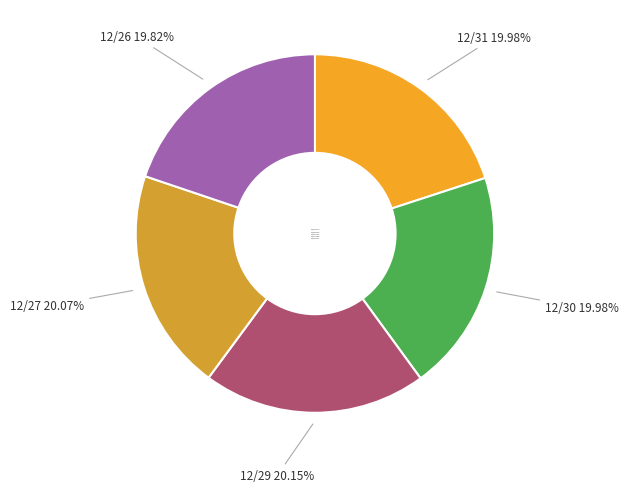

Combined, what portion of the pie is 12/27 and 12/31?

40.0%